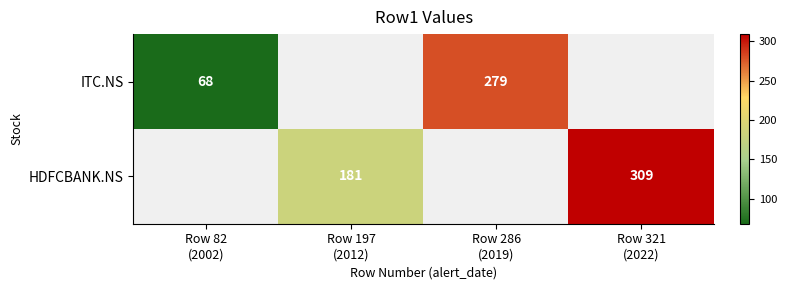

How many values in HDFCBANK.NS are above zero?

2